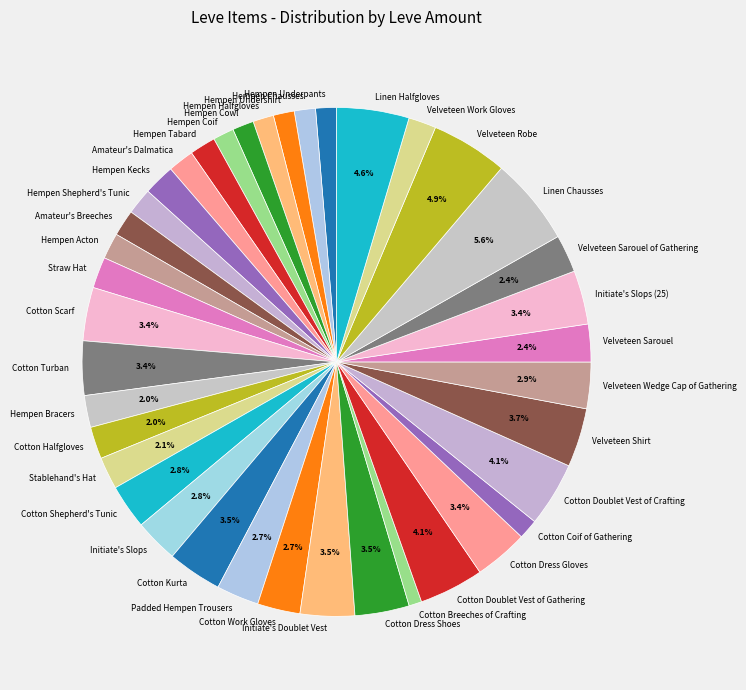

Which slice is the largest?

Linen Chausses